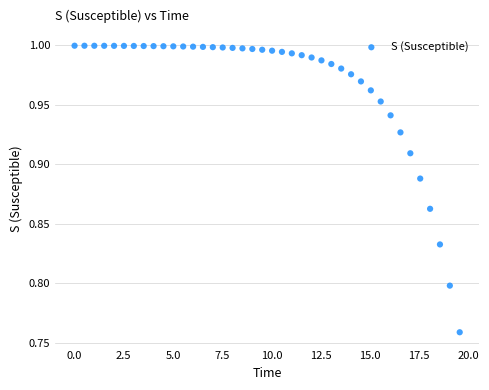

What is the range of X values (max minus min)?

19.6